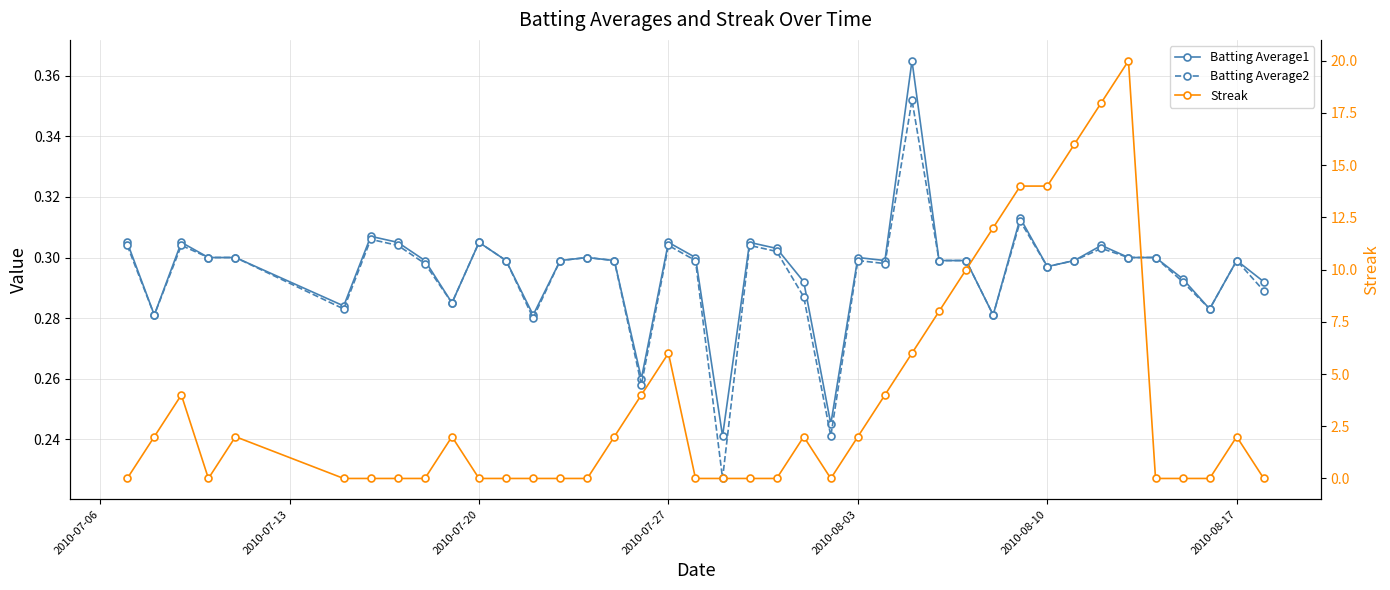

What is the value of the Batting Average1 point at the 25th from the left?

0.3